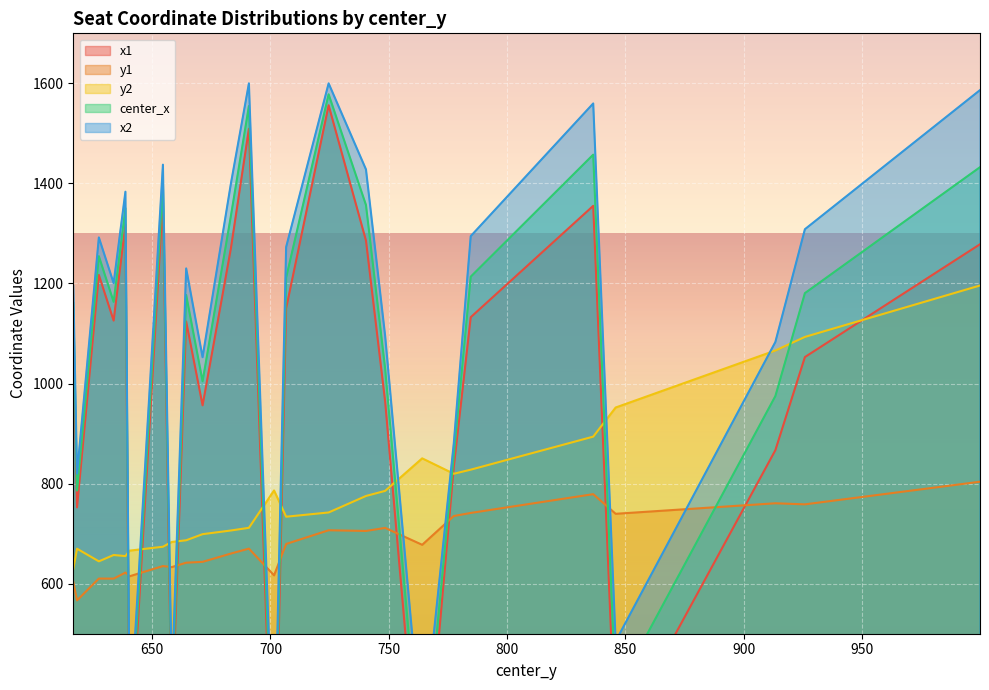

True or false: x2 has a value of 820.0 at 618.2439575195312.

True